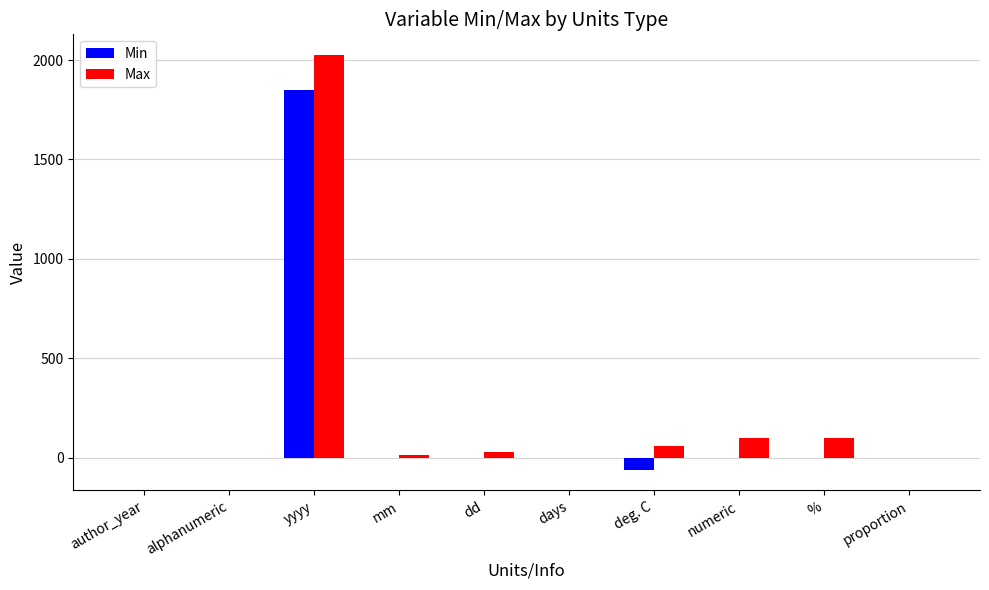

The Max series shows 60 at deg. C. True or false?

True